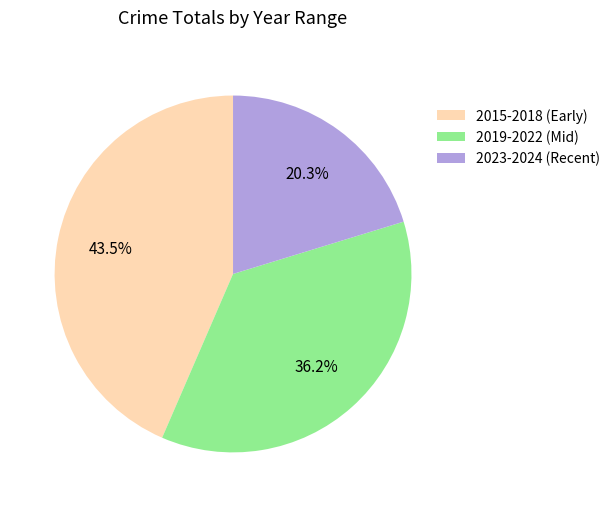

Is there a majority slice in this chart?

No